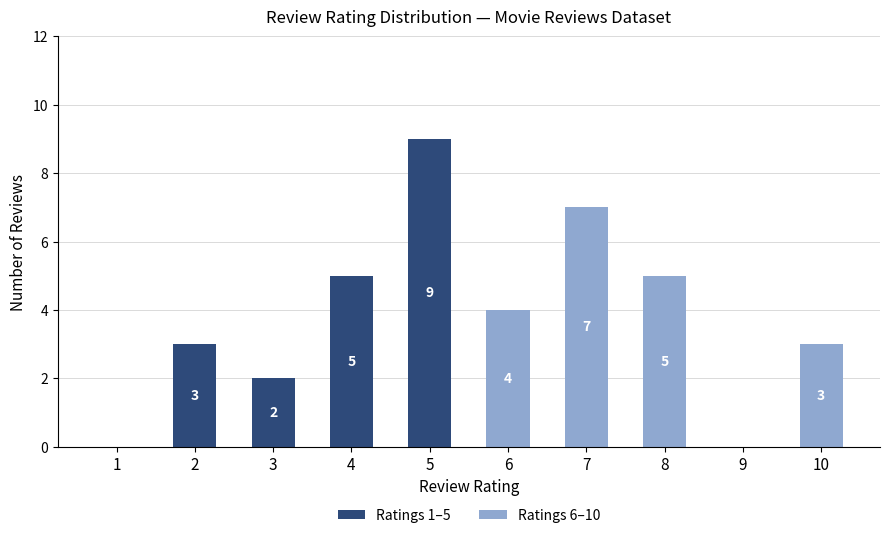

At which category is the sum across all series the highest?

5